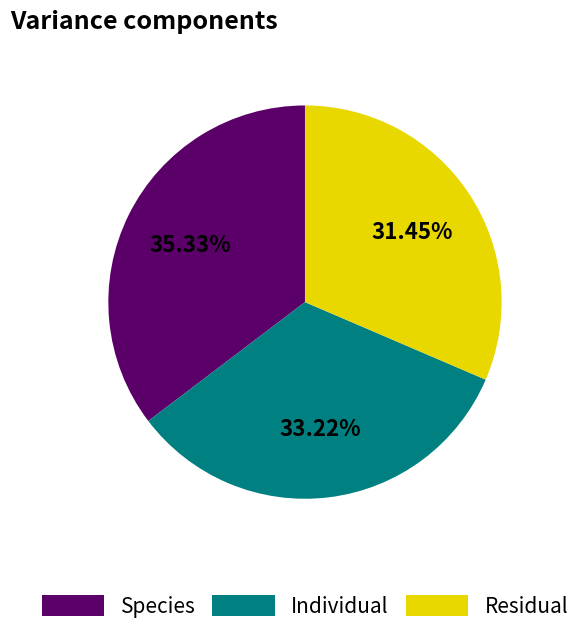

Rank the categories by value from lowest to highest.

Residual, Individual, Species